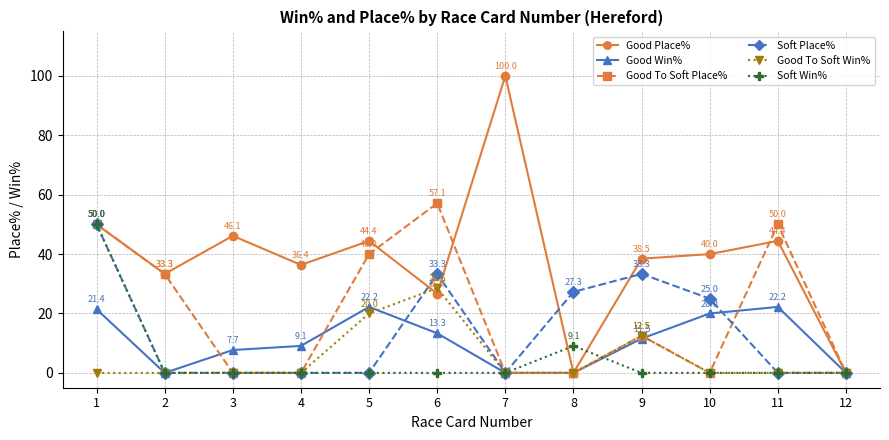

What is the highest value of the Good To Soft Place% series?

57.1